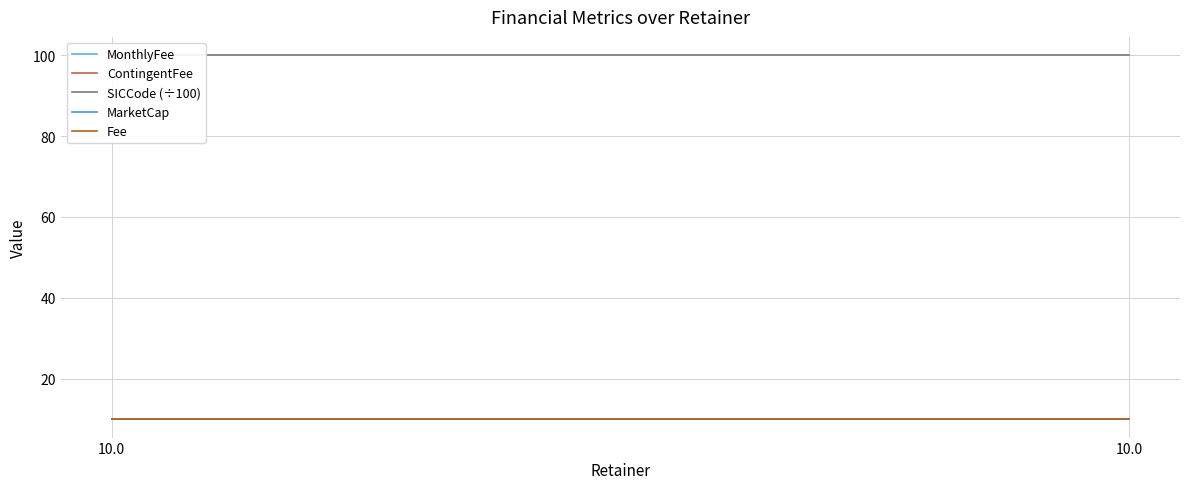

At which label is MonthlyFee closest to 10?

10.0